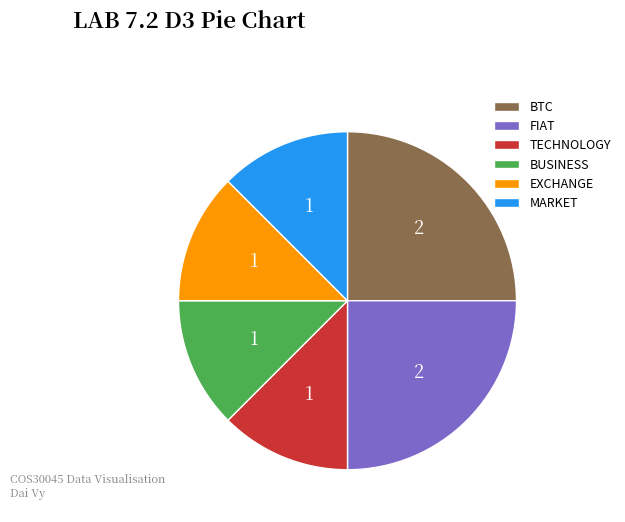

Is TECHNOLOGY the majority of the pie?

No